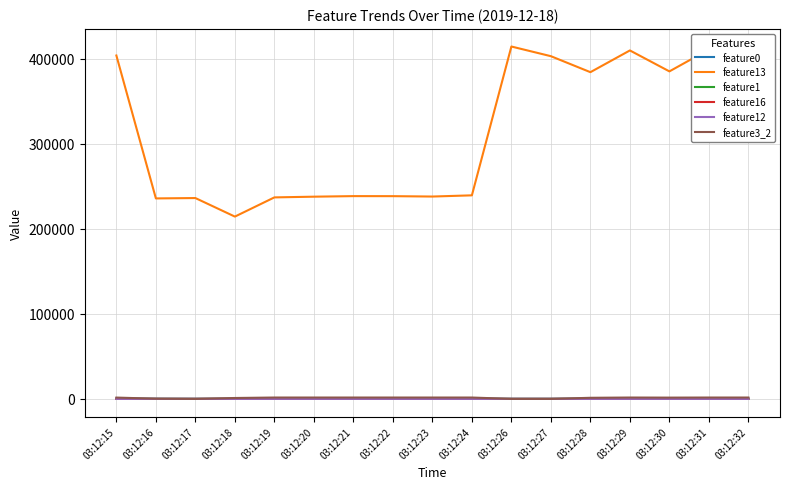

What are all the series names shown in the legend?

feature0, feature13, feature1, feature16, feature12, feature3_2